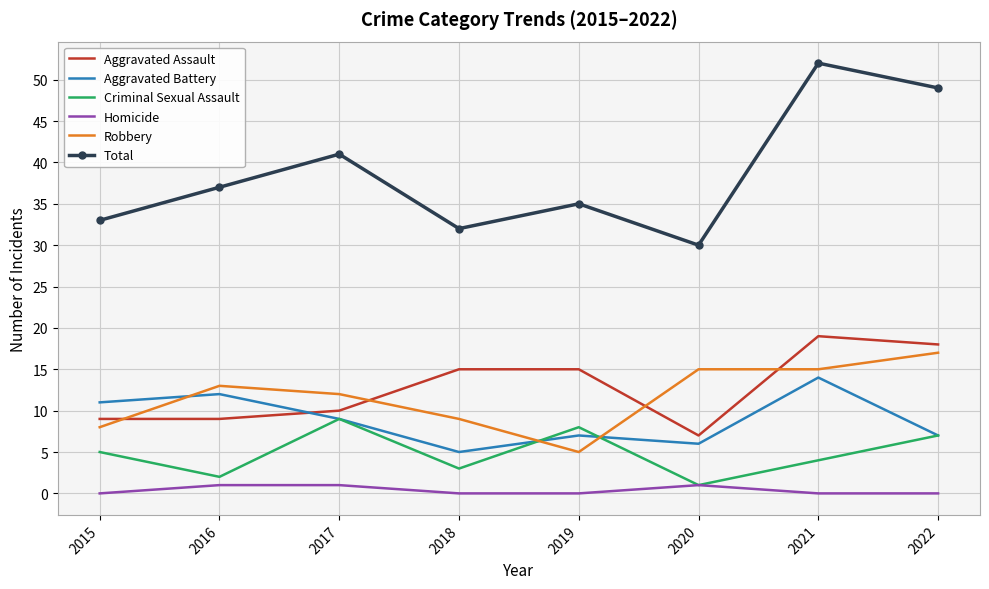

Reading left to right, list all the values displayed in this chart.

Aggravated Assault: 9	9	10	15	15	7	19	18
Aggravated Battery: 11	12	9	5	7	6	14	7
Criminal Sexual Assault: 5	2	9	3	8	1	4	7
Homicide: 0	1	1	0	0	1	0	0
Robbery: 8	13	12	9	5	15	15	17
Total: 33	37	41	32	35	30	52	49